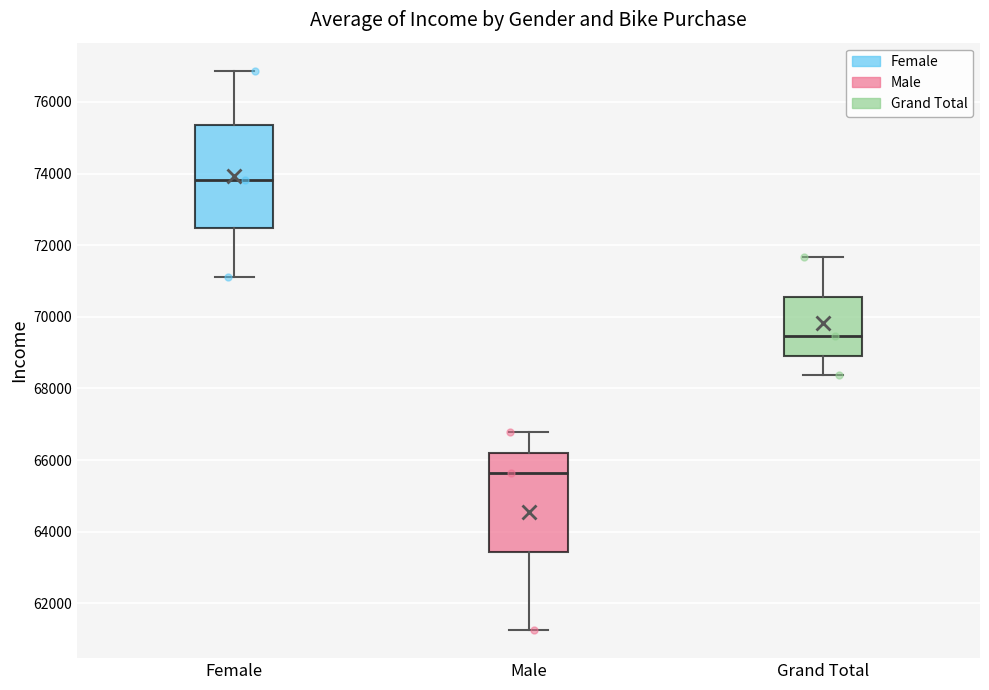

Which box's median line is the highest?

Female